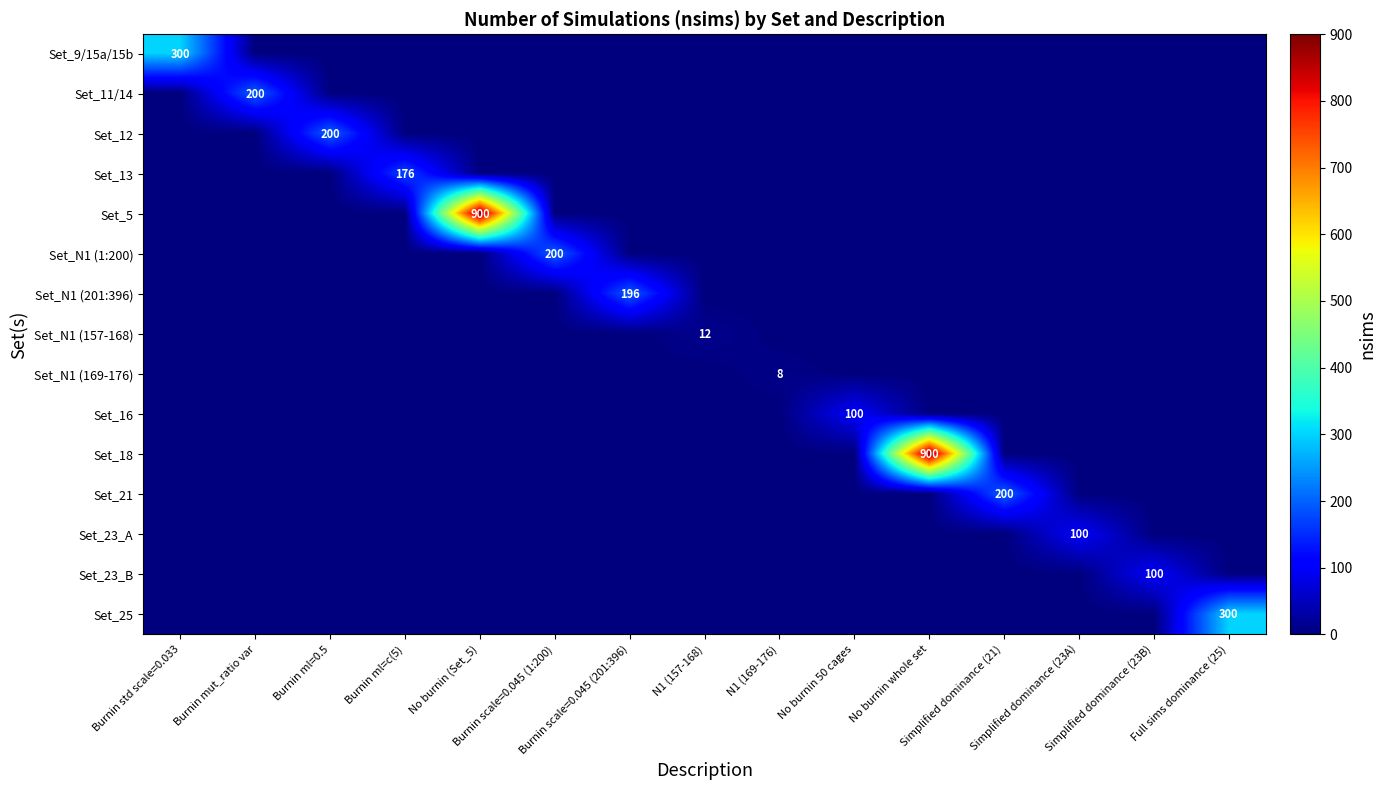

How many positive values does the Set_23_A series have?

1